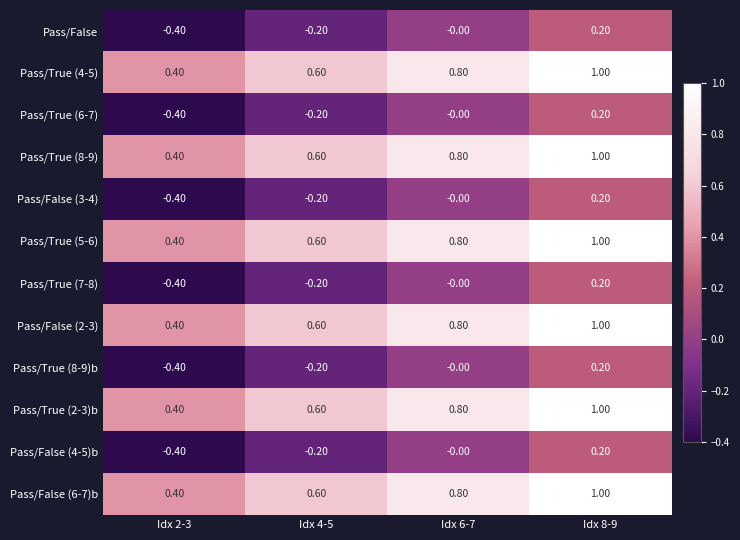

What is the sum of all Pass/False (2-3) values?

2.8